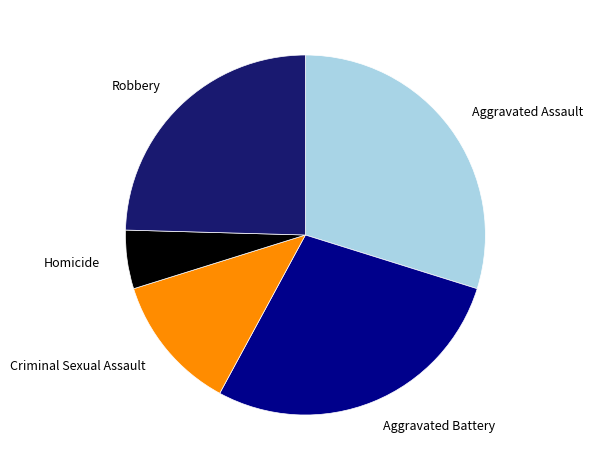

Is it true that Aggravated Assault is 30% of the pie?

True